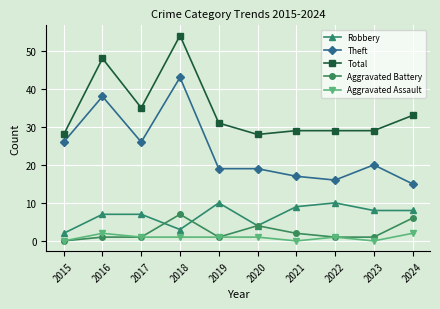

What is the value of the Aggravated Battery point at the 6th from the left?

4